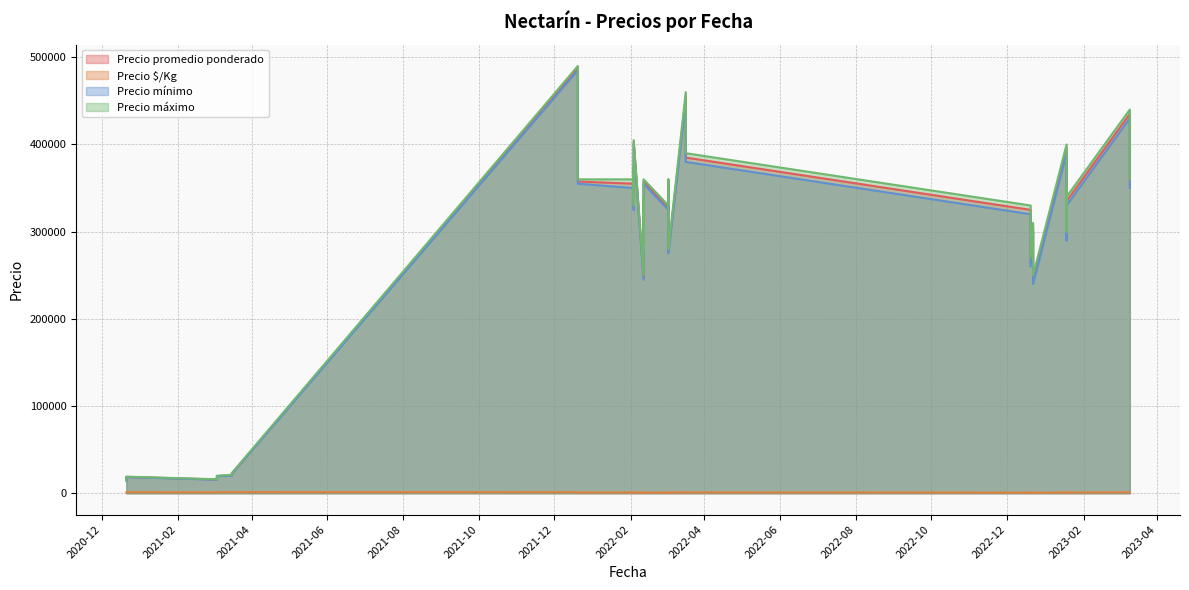

At which category does Precio $/Kg reach its first local peak?

2022-02-11